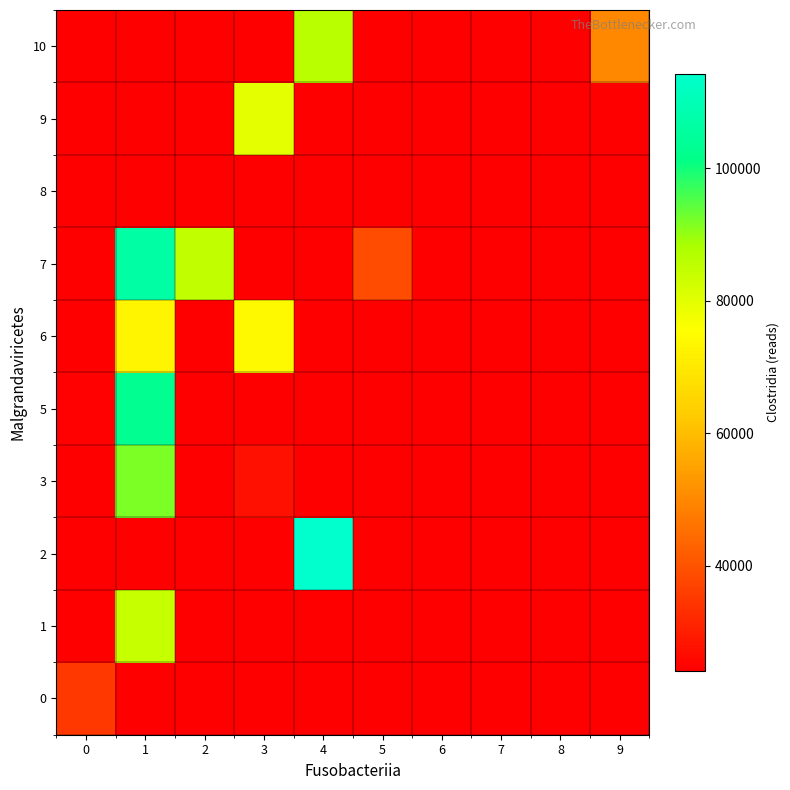

Which category has the highest value across all series?

4